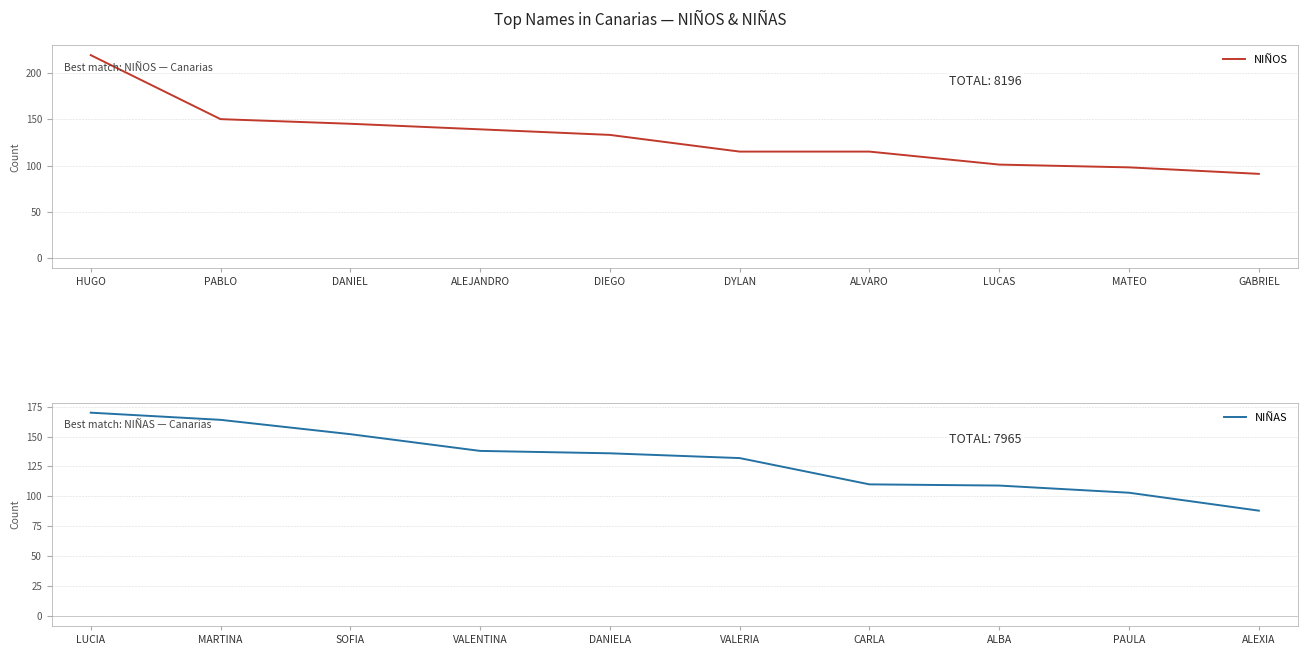

True or false: NIÑAS has a value of 267 at SOFIA.

False